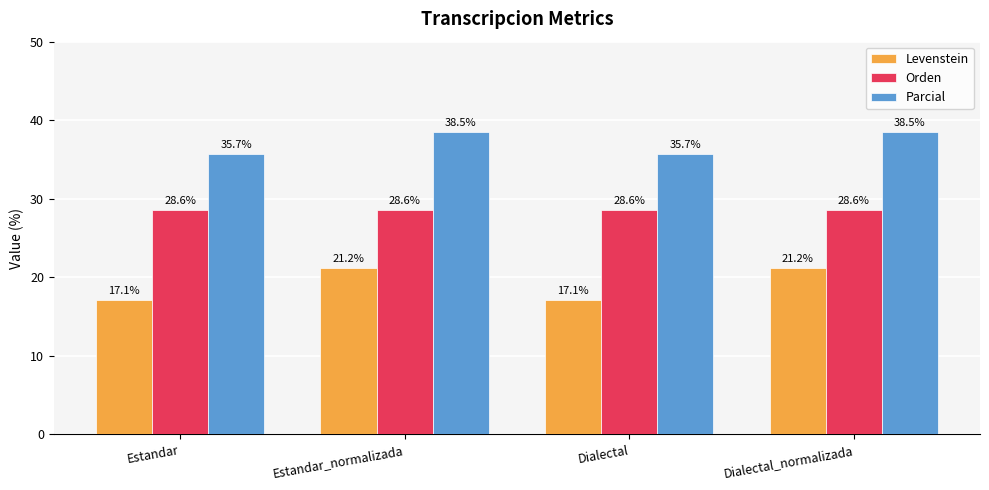

Reading left to right, what are all the values shown in this chart?

Levenstein: 17.1	21.2	17.1	21.2
Orden: 28.6	28.6	28.6	28.6
Parcial: 35.7	38.5	35.7	38.5